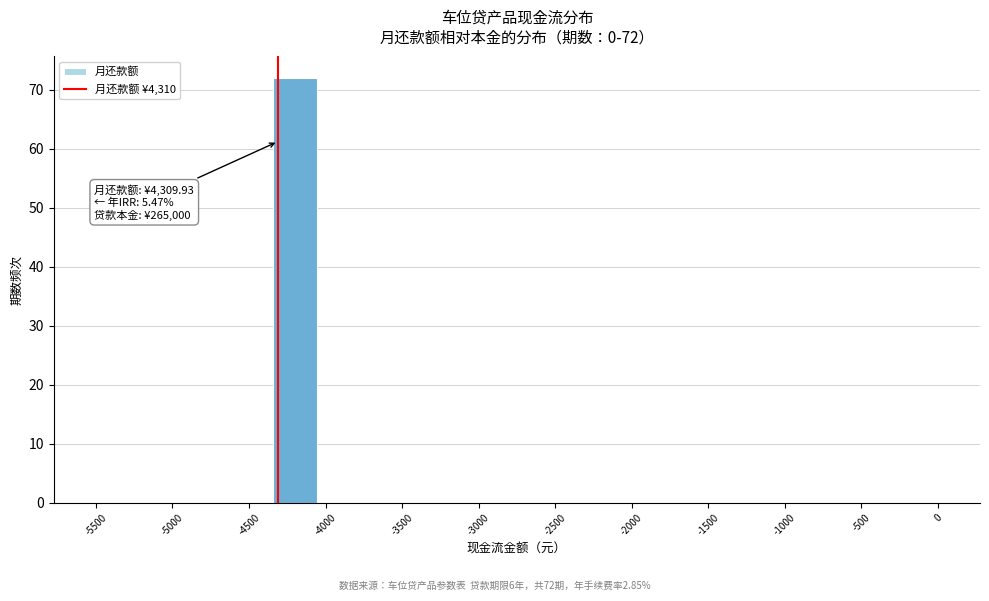

Over which range of the x-axis is the bar tallest?

-4350 to -4050